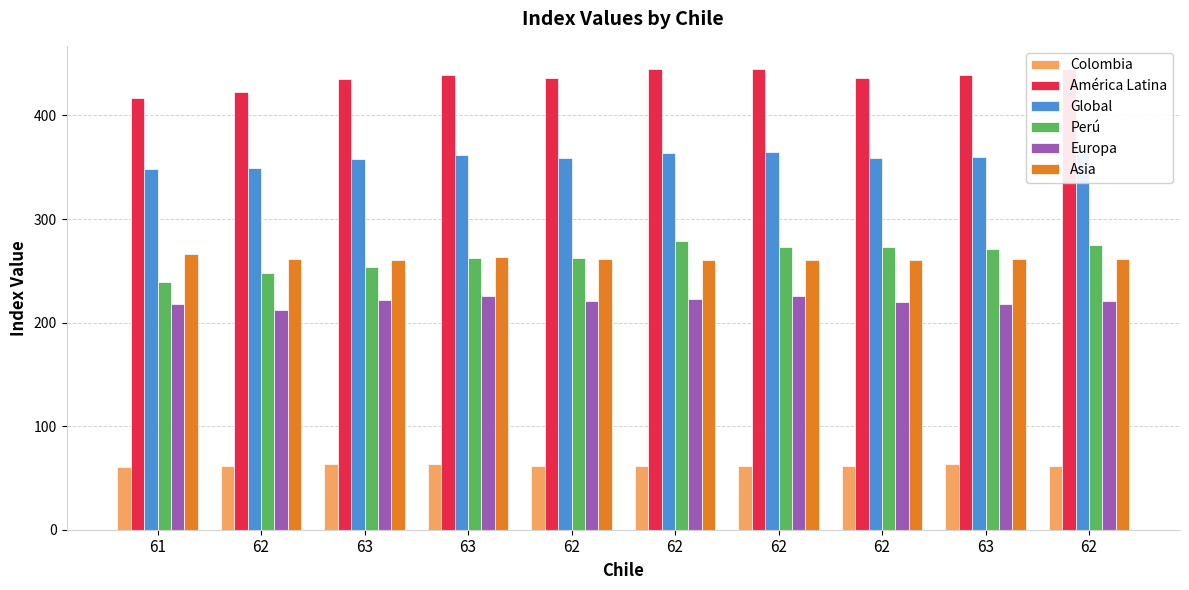

Which series has the largest range (max minus min)?

Perú